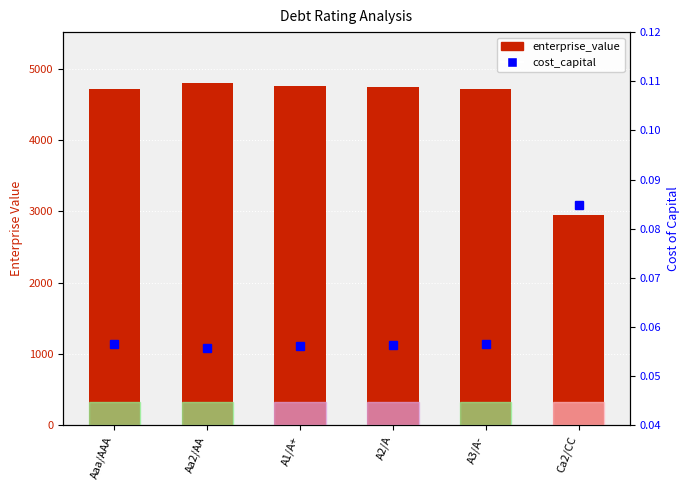

List the labels in order of cost_capital value, smallest first.

Aa2/AA, A1/A+, A2/A, Aaa/AAA, A3/A-, Ca2/CC